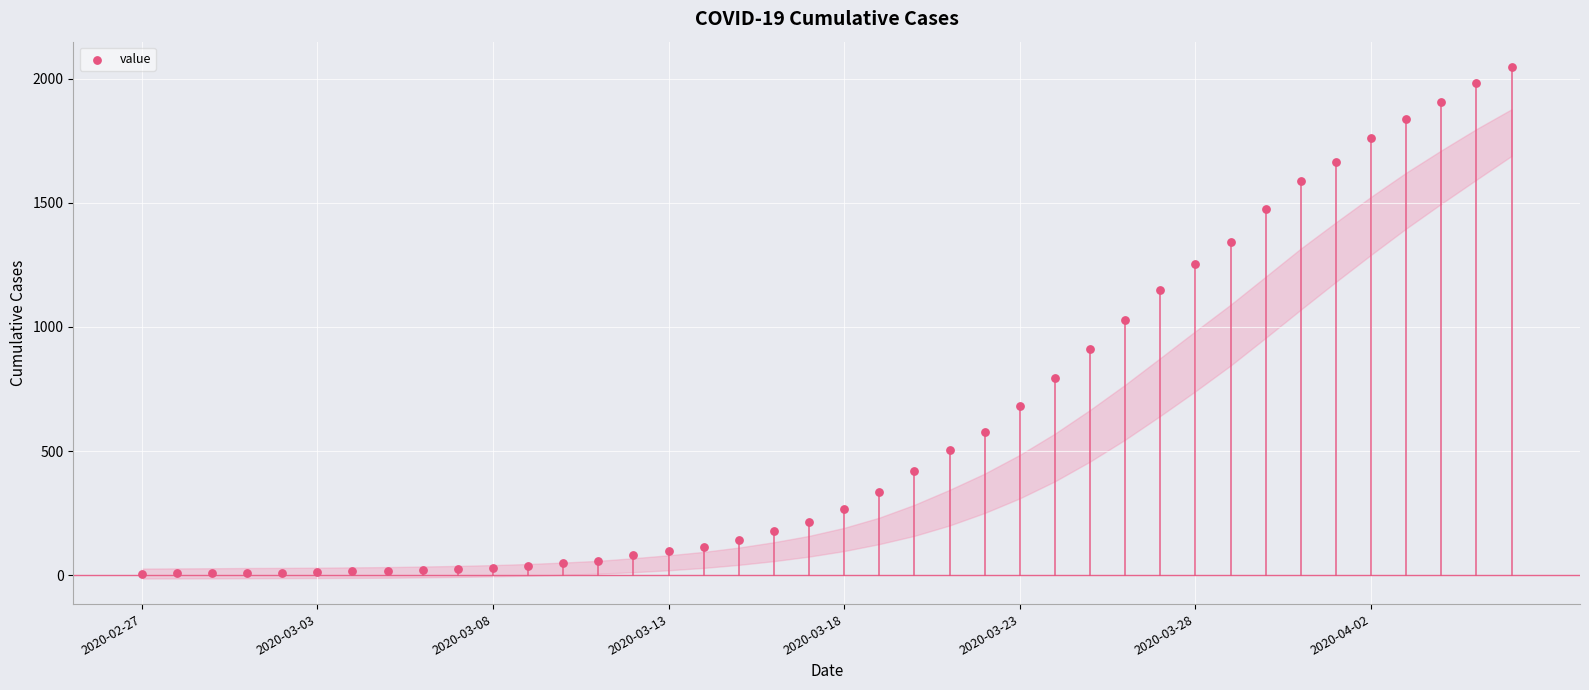

What is the range of Y values (max minus min)?

2039